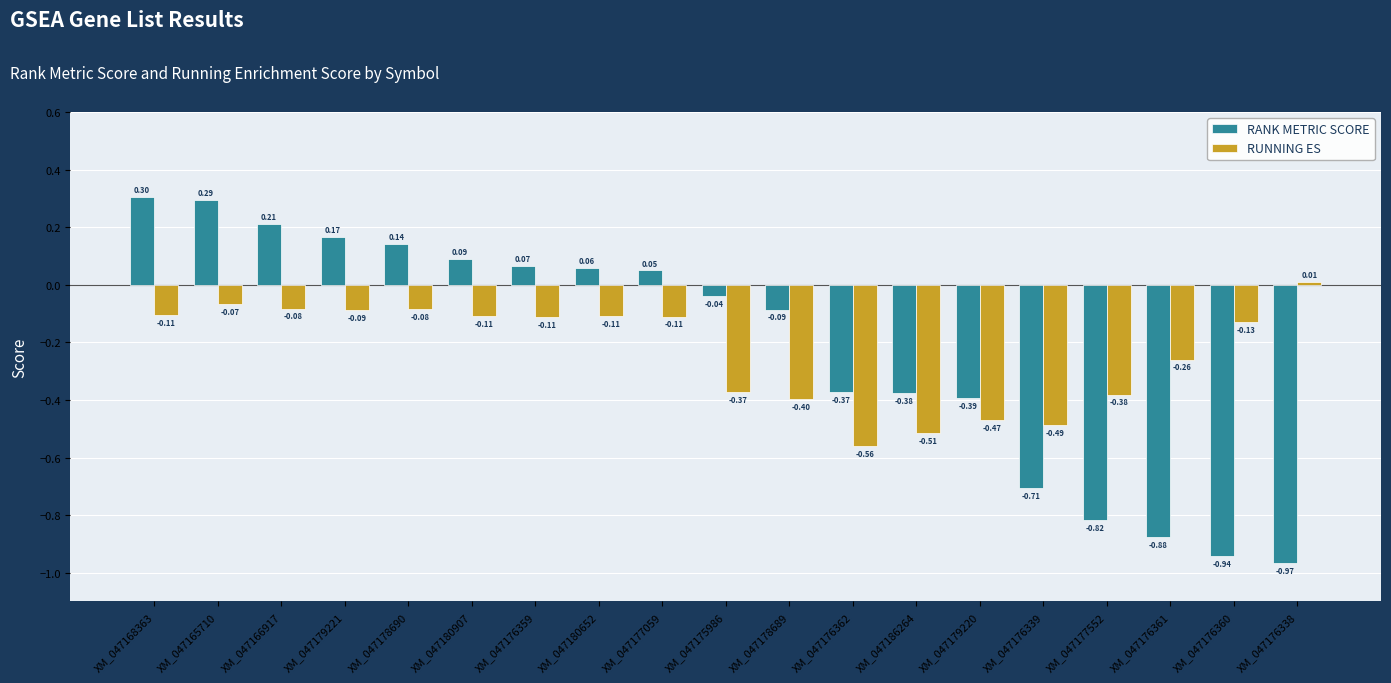

How many values in the RUNNING ES series are below 0?

18